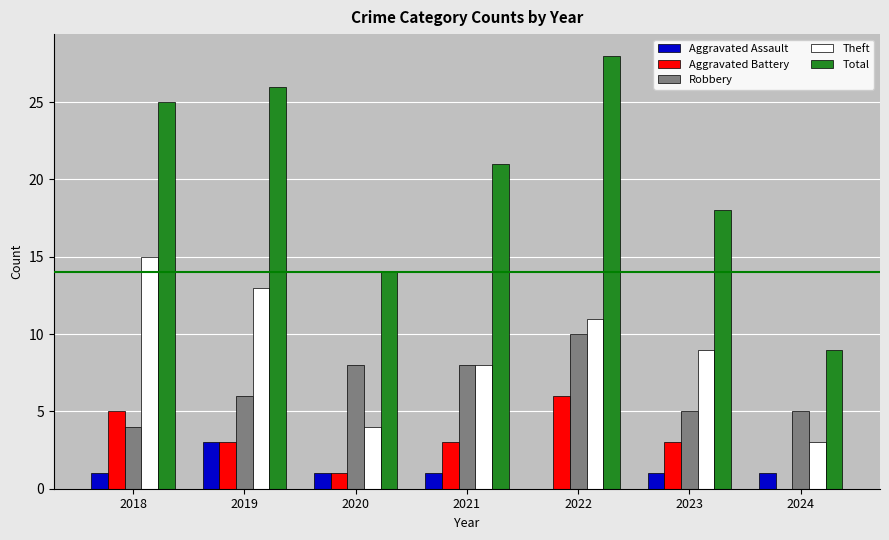

At which category does the chart reach its peak across all series?

2022